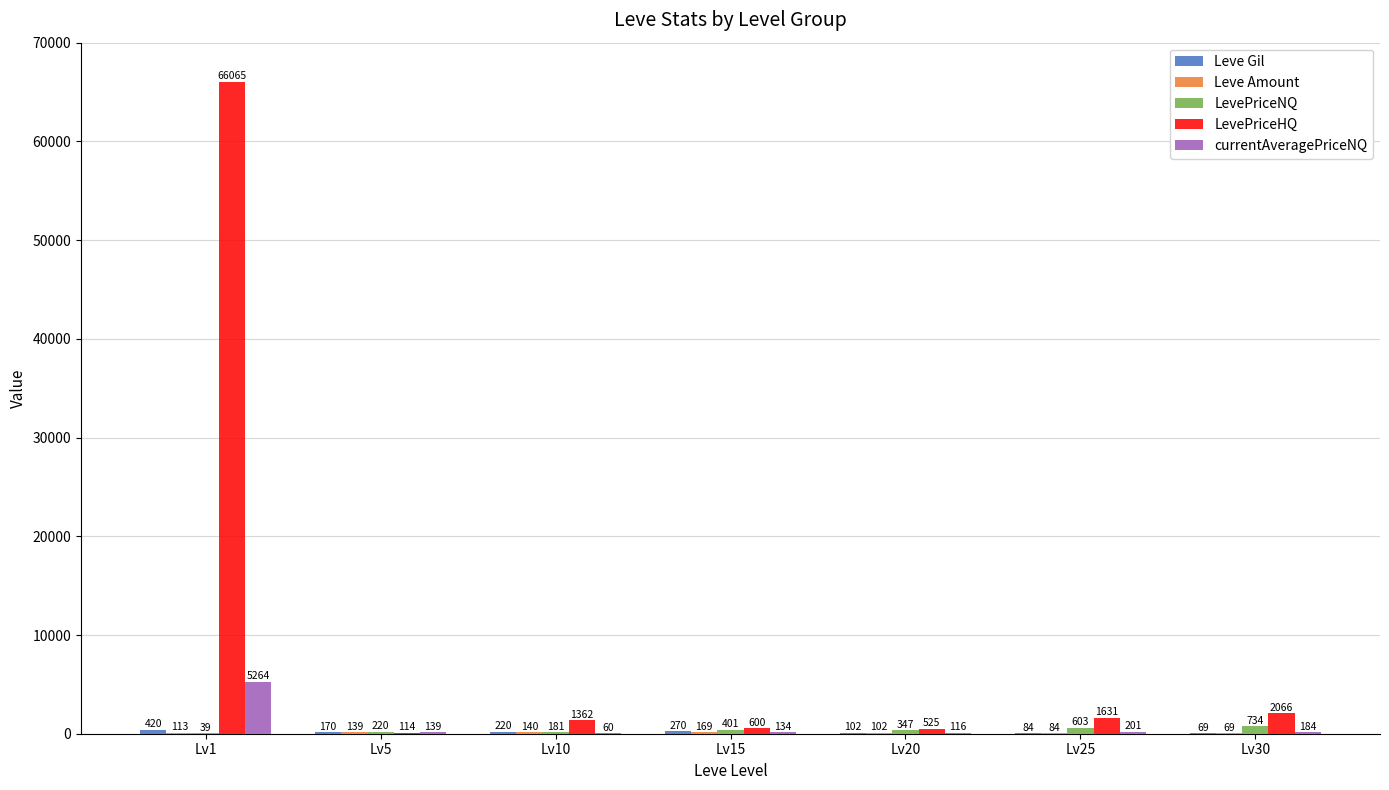

True or false: LevePriceHQ has a value of 1631 at Lv25.

True